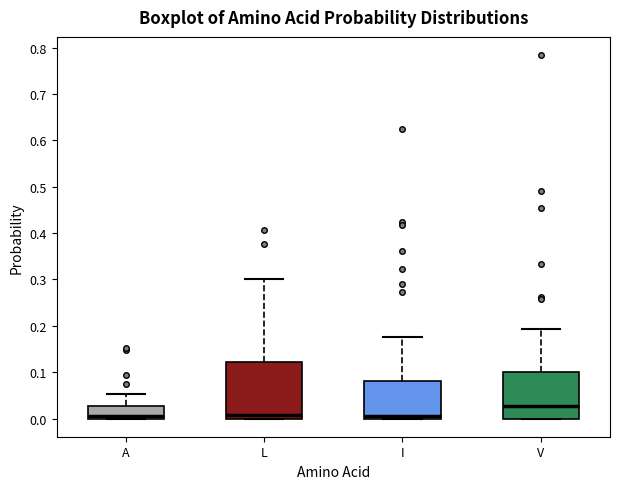

Which box's median line is the highest?

V